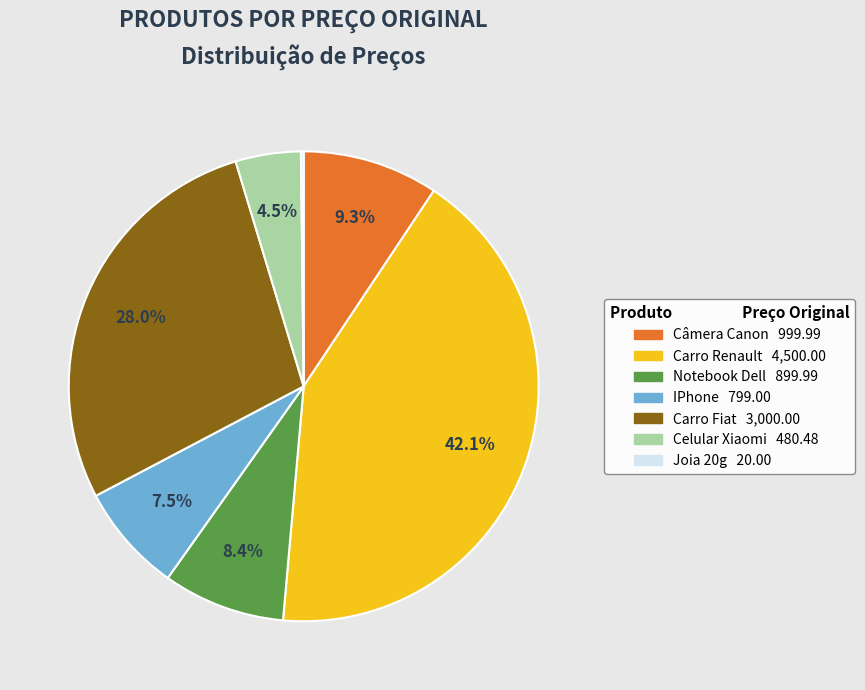

Which slice is the largest?

Carro Renault